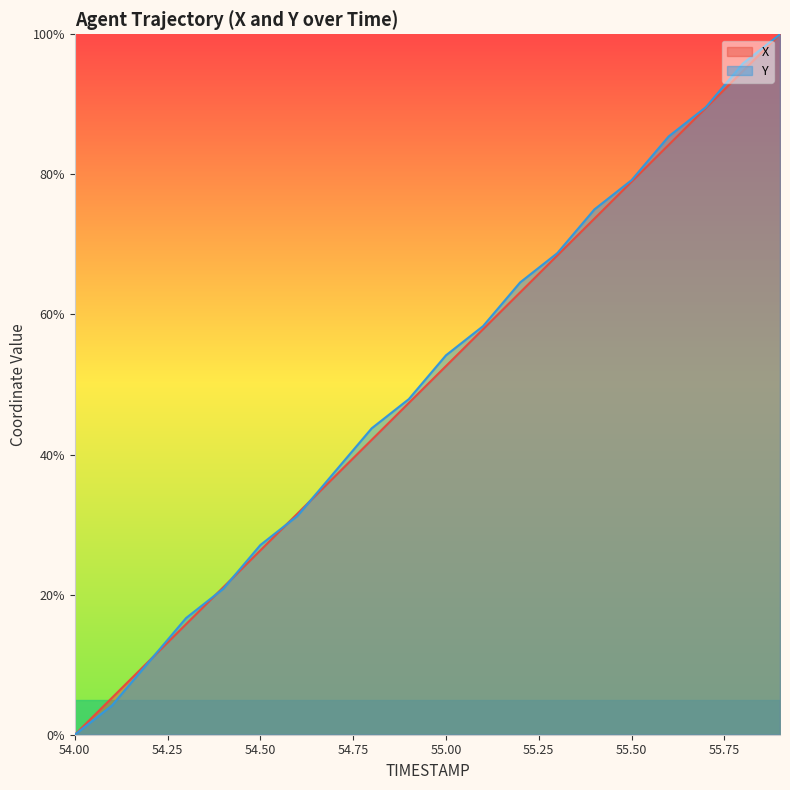

Reading left to right, transcribe all the data shown in this chart.

X: 54.0=0.0	54.1=5.3	54.2=10.5	54.3=15.8	54.4=21.1	54.5=26.3	54.6=31.6	54.7=36.8	54.8=42.1	54.9=47.4	55.0=52.6	55.1=57.9	55.2=63.2	55.3=68.4	55.4=73.7	55.5=78.9	55.6=84.2	55.7=89.5	55.8=94.7	55.9=100.0
Y: 54.0=0.0	54.1=4.2	54.2=10.4	54.3=16.7	54.4=20.8	54.5=27.1	54.6=31.3	54.7=37.5	54.8=43.8	54.9=47.9	55.0=54.2	55.1=58.3	55.2=64.6	55.3=68.7	55.4=75.0	55.5=79.2	55.6=85.4	55.7=89.6	55.8=95.8	55.9=100.0